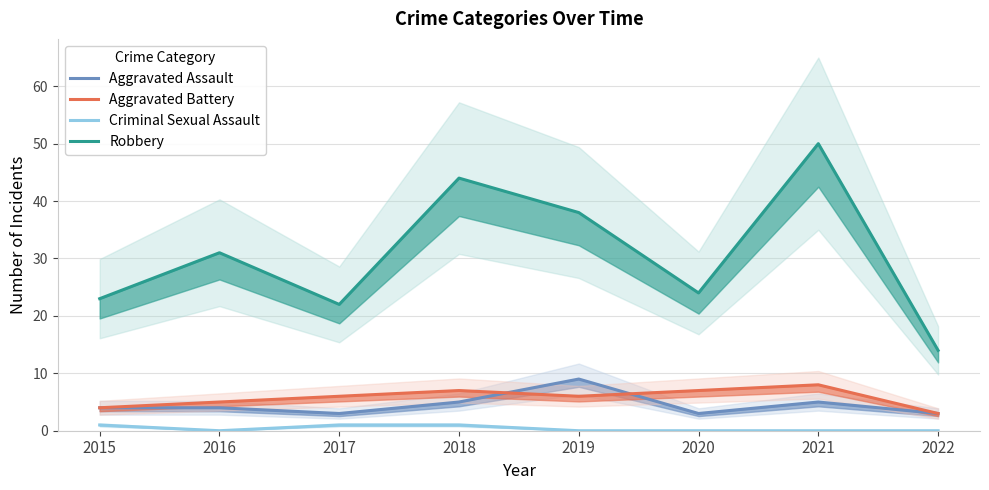

Reading left to right, transcribe all the data shown in this chart.

Aggravated Assault: 4	4	3	5	9	3	5	3
Aggravated Battery: 4	5	6	7	6	7	8	3
Criminal Sexual Assault: 1	0	1	1	0	0	0	0
Robbery: 23	31	22	44	38	24	50	14